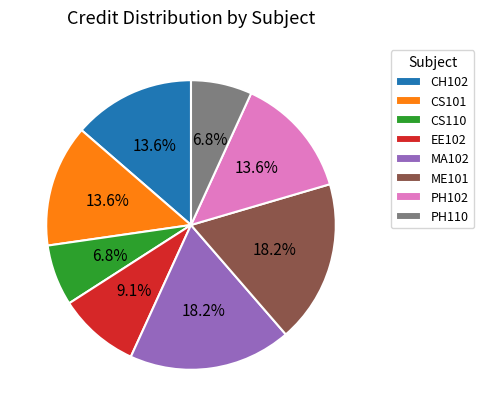

Combined, what portion of the pie is PH110 and CS110?

13.6%